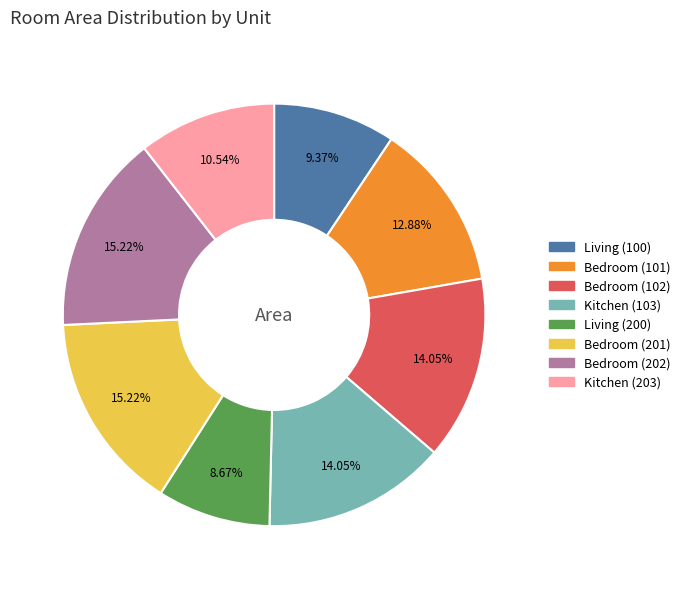

To the nearest percent, what is the difference between the Living (200) and Living (100) slice percentages?

1%